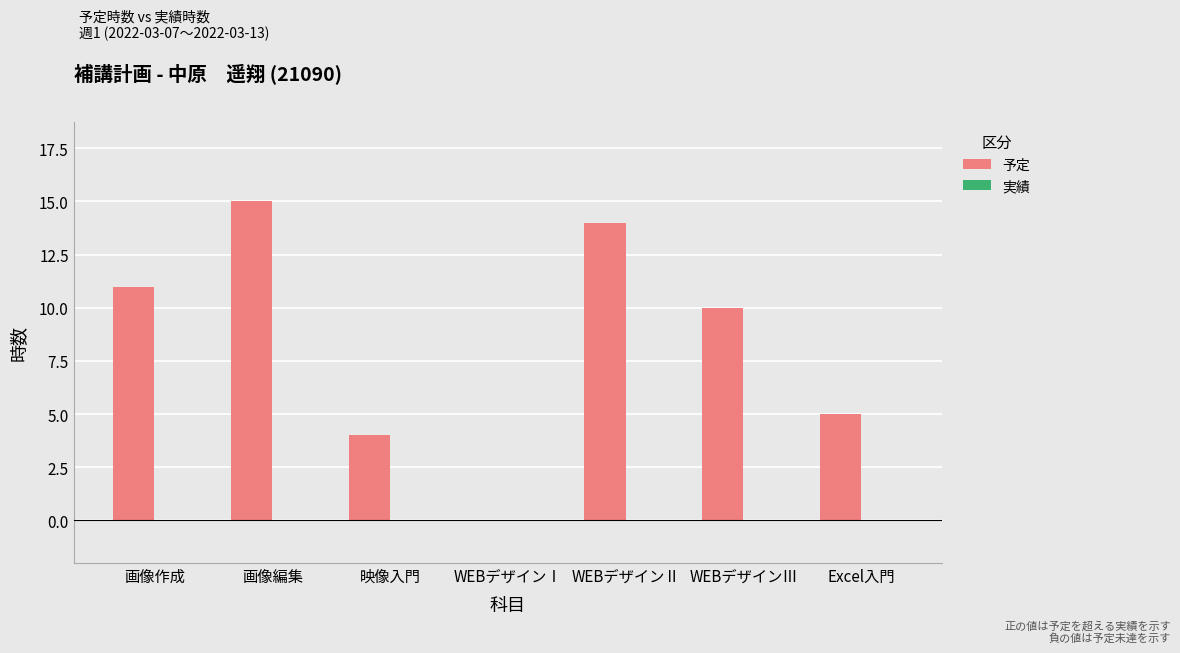

Between 画像作成 and Excel入門, which is larger?

画像作成